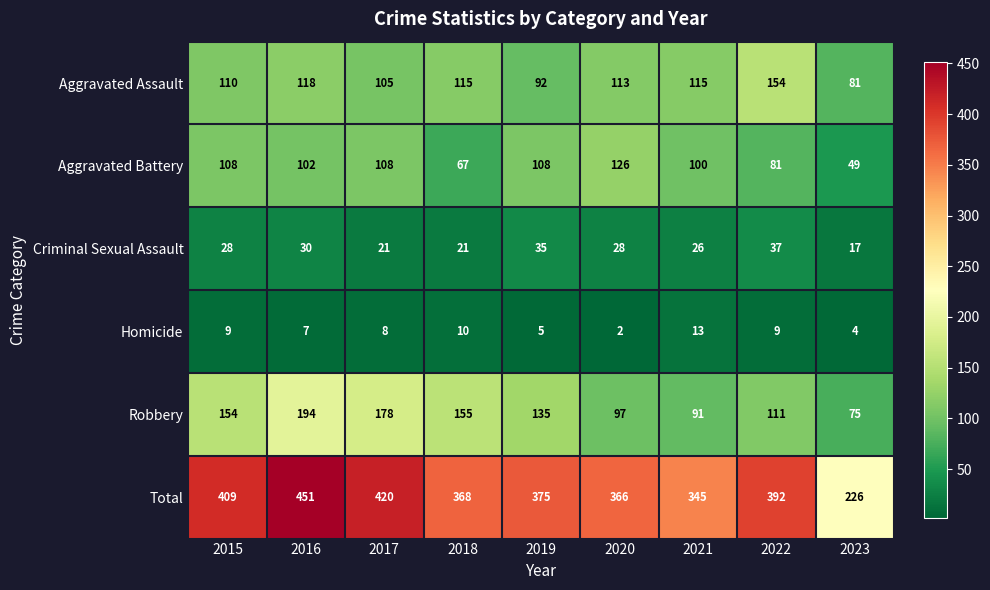

How many categories are shown in the chart?

9